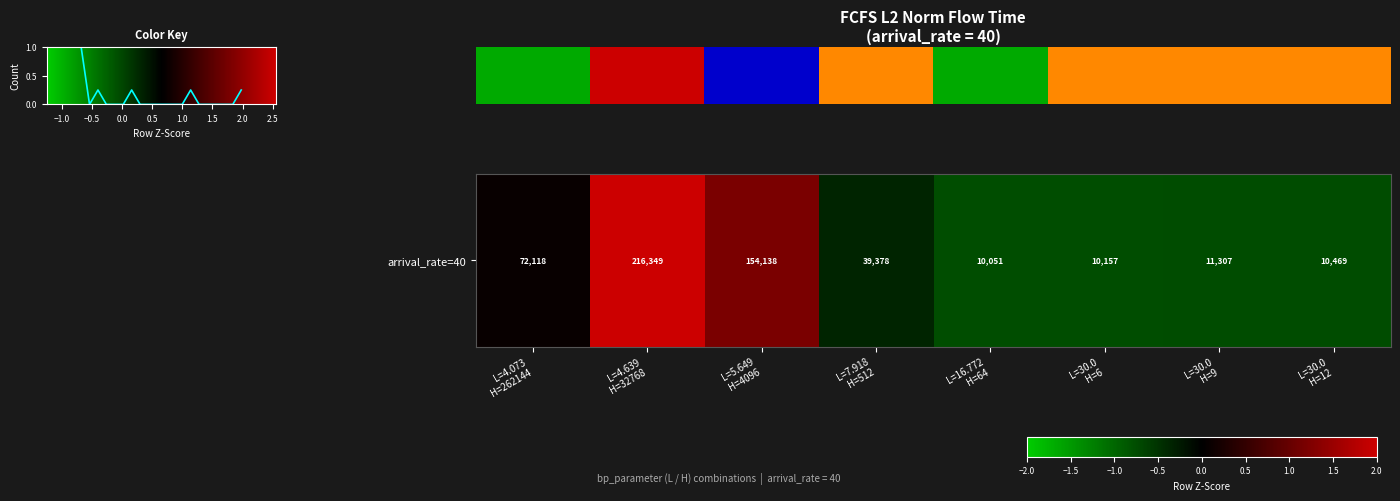

True or false: the data shows -0.7 at L=30.0 H=12.

True